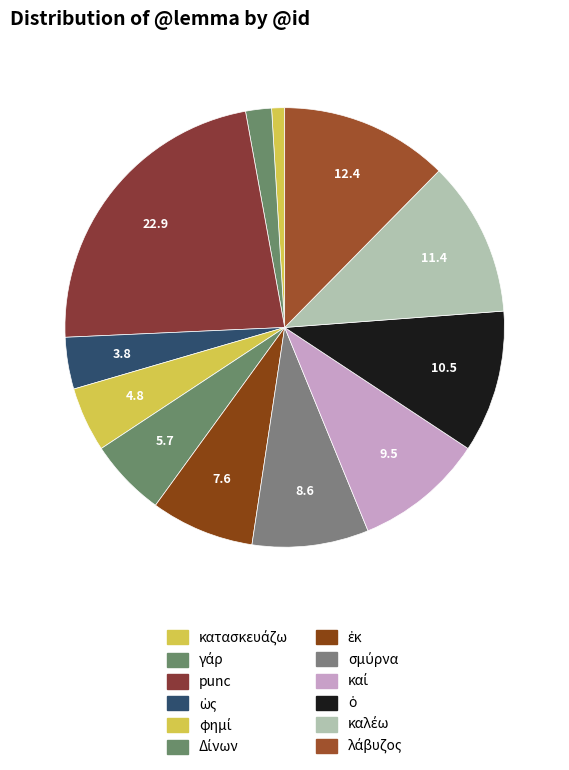

Which slice is the smallest?

κατασκευάζω